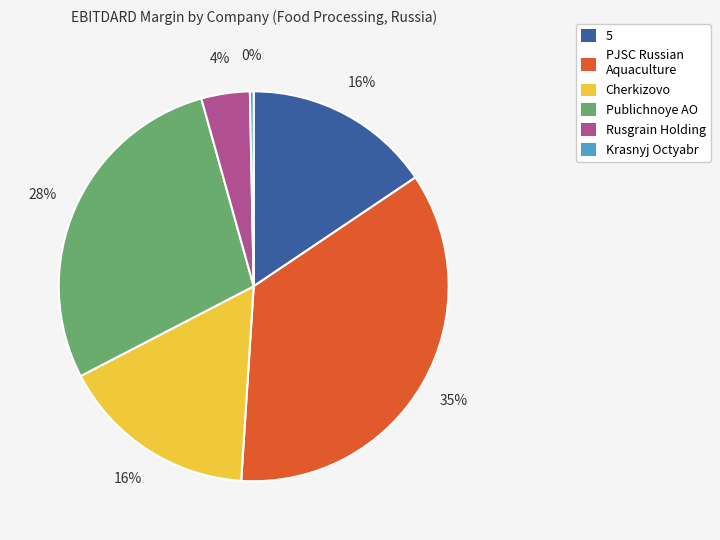

To the nearest percent, what is the difference between the Cherkizovo and PJSC Russian Aquaculture slice percentages?

19%